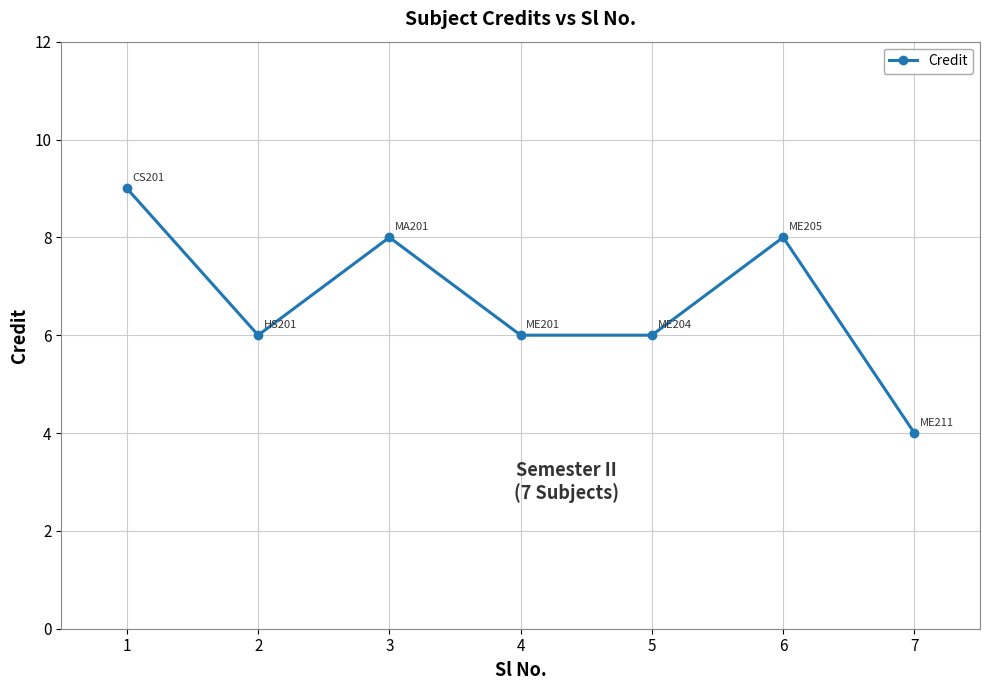

Reading left to right, what are all the values shown in this chart?

1=9	2=6	3=8	4=6	5=6	6=8	7=4